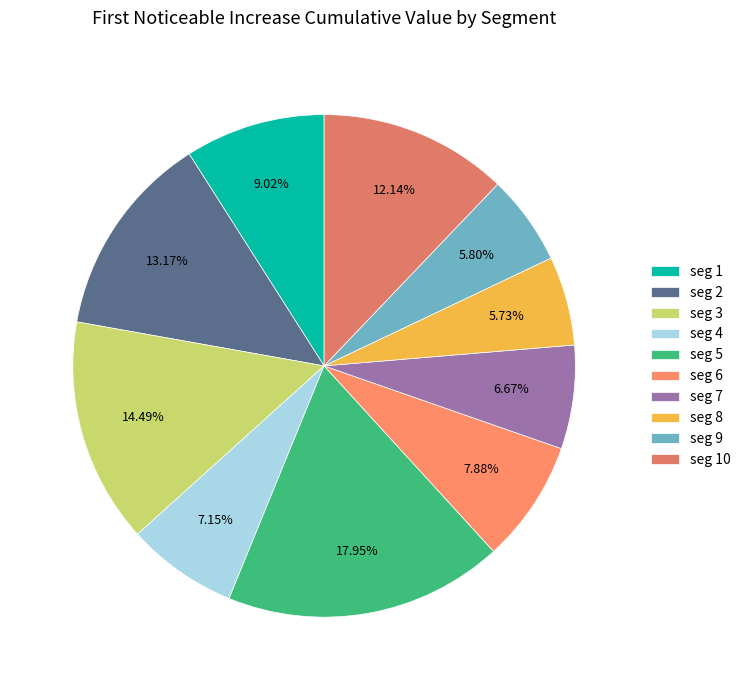

Count the number of slices in the pie.

10